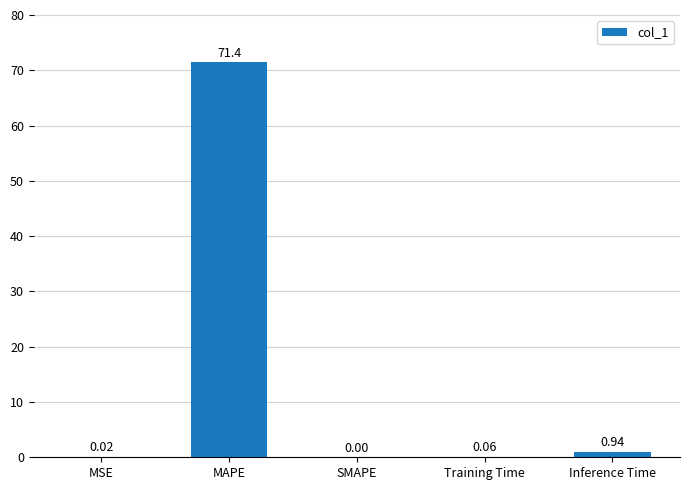

What is the sum of all values?

72.5